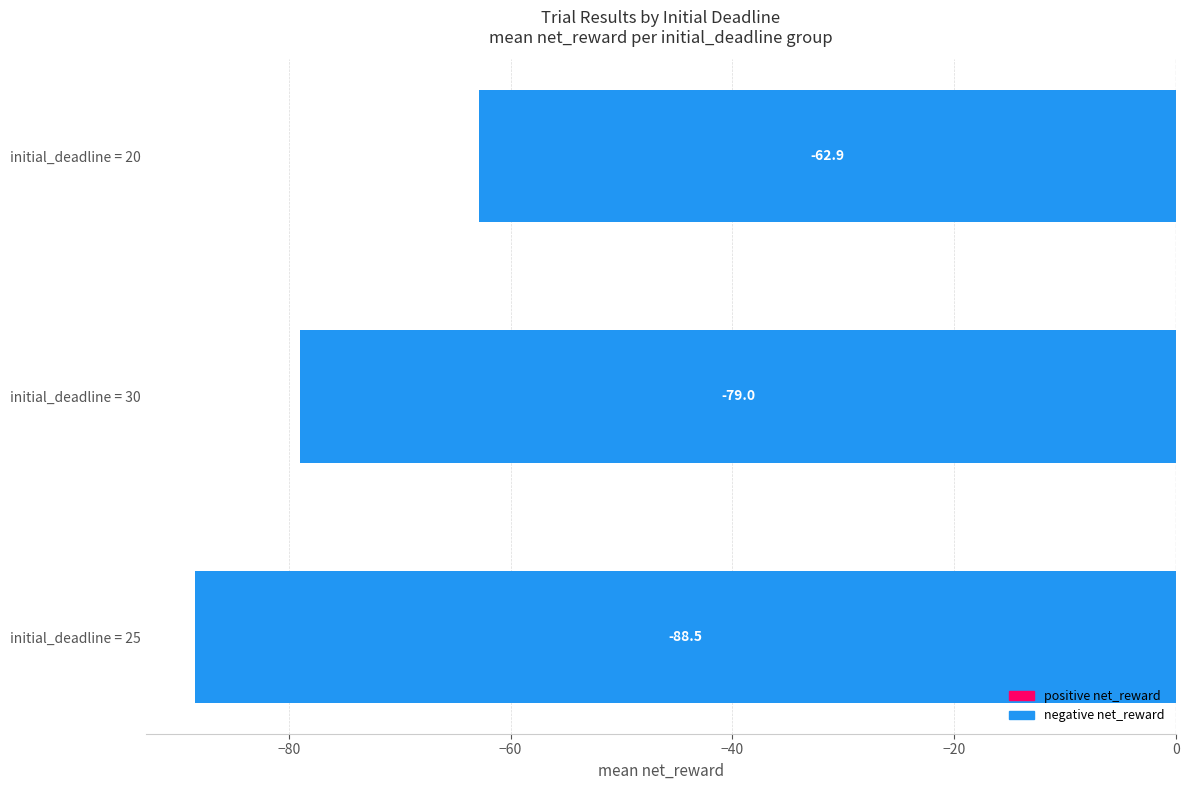

Reading bottom to top, what are all the values shown in this chart?

-88.5	-79.0	-62.9